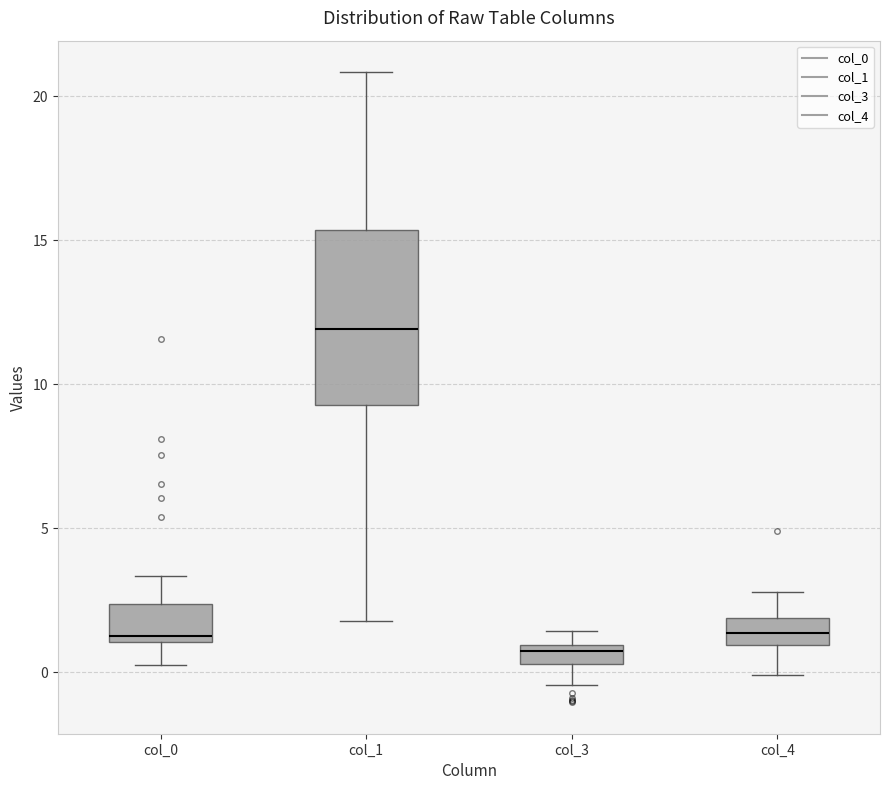

Which box is the tallest, from its lower edge to its upper edge?

col_1